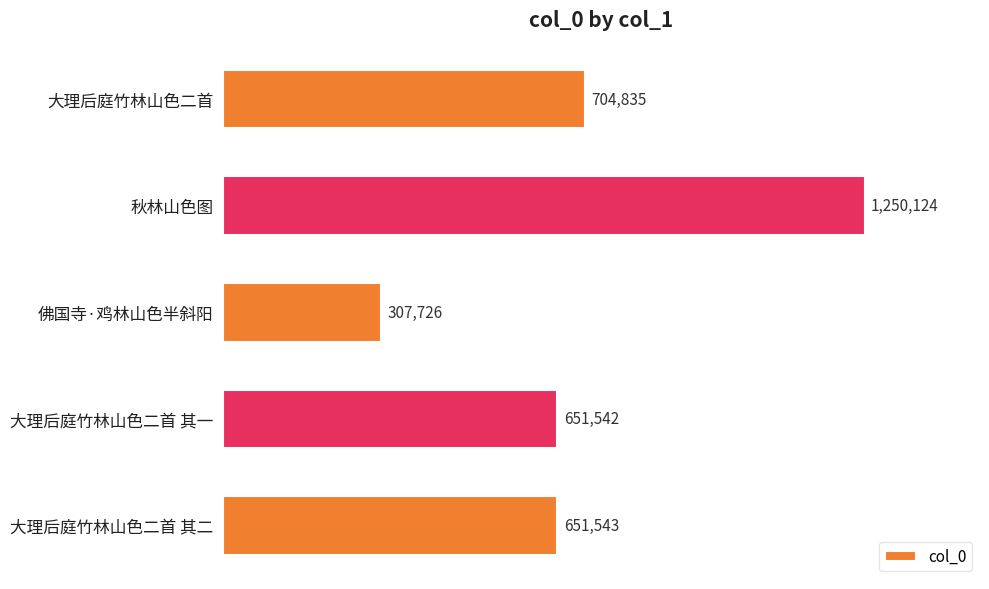

Rank the categories by value from lowest to highest.

佛国寺·鸡林山色半斜阳, 大理后庭竹林山色二首 其一, 大理后庭竹林山色二首 其二, 大理后庭竹林山色二首, 秋林山色图